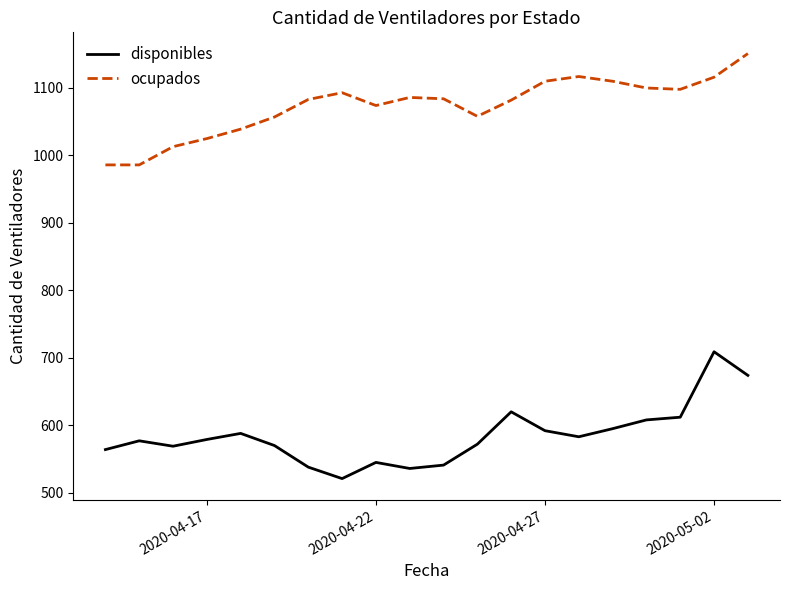

True or false: ocupados and disponibles cross at least once.

False